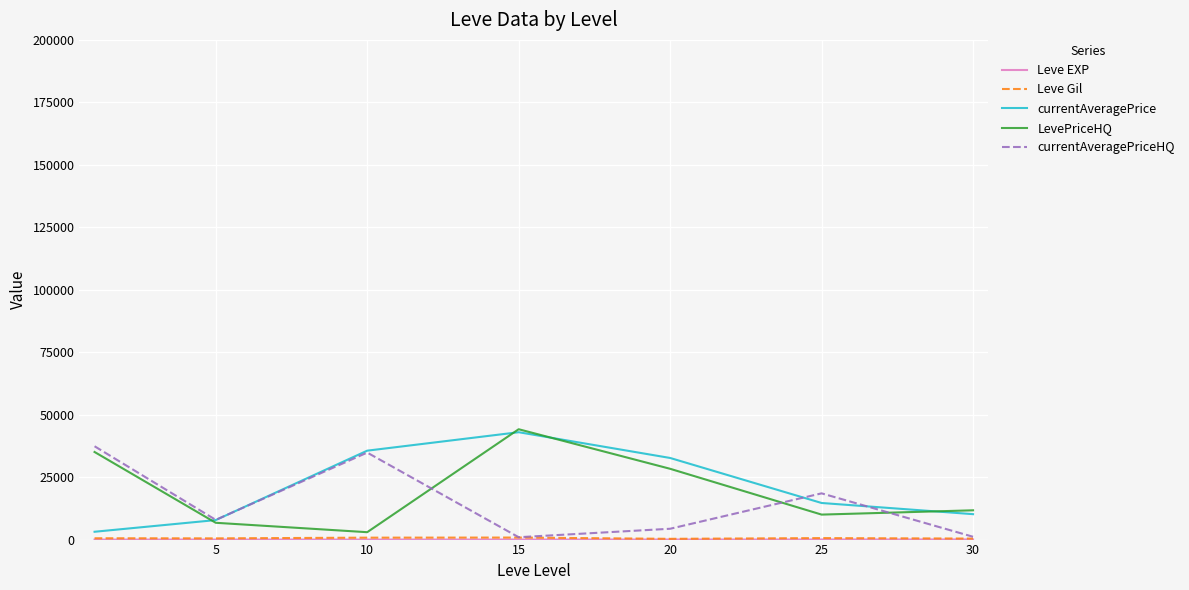

How many categories are shown in the chart?

7